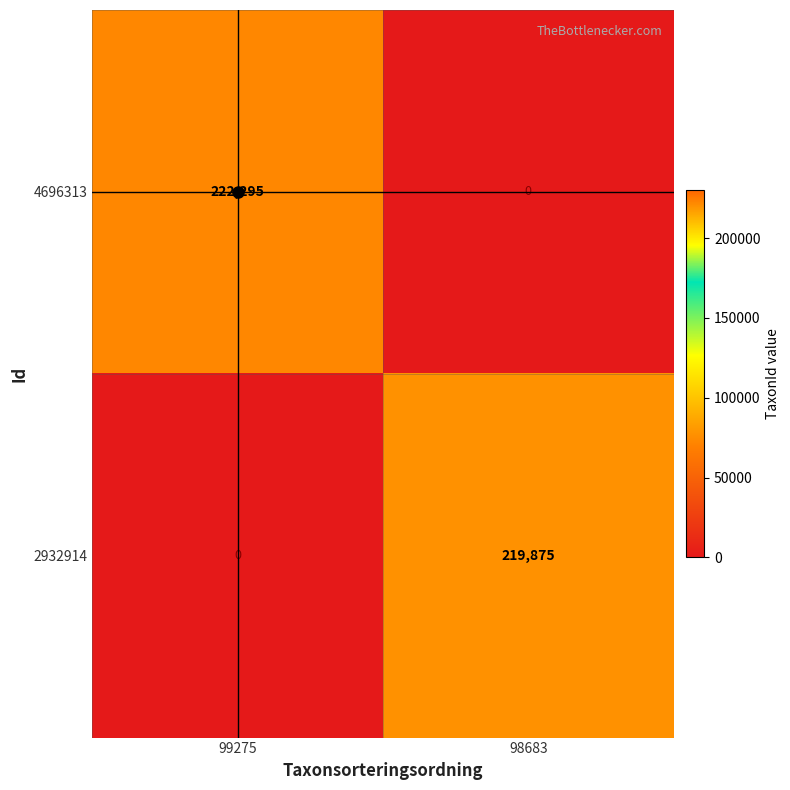

At which category is the sum across all series the highest?

99275